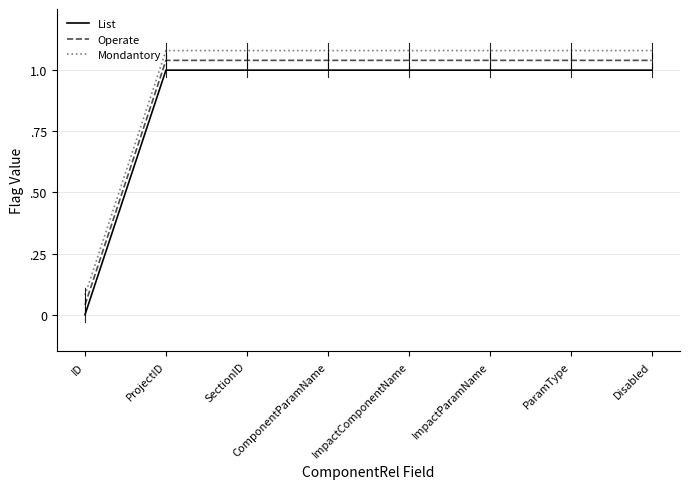

True or false: Operate has a value of 1.8 at ProjectID.

False